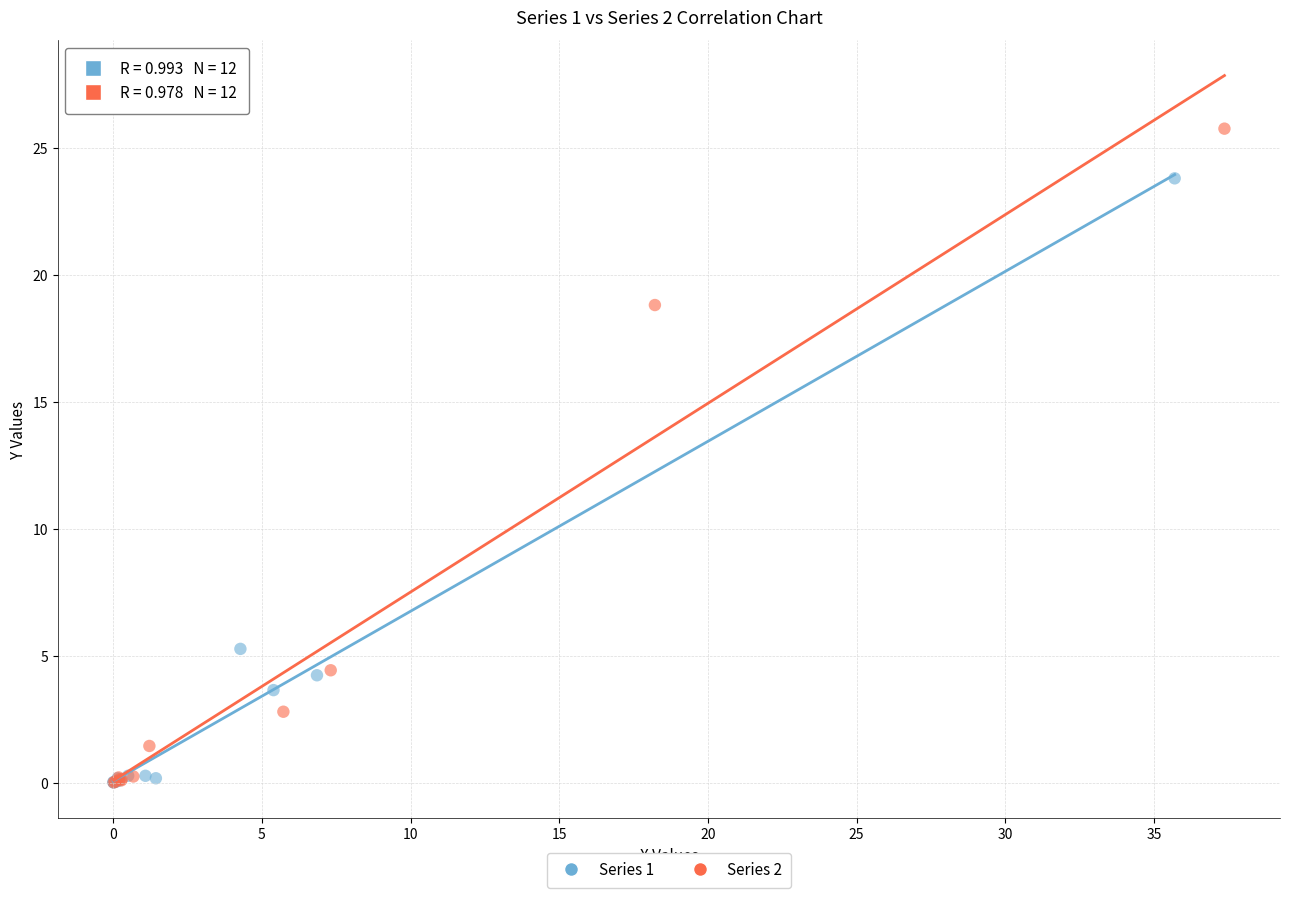

Which series contains the highest Y value?

Series 2